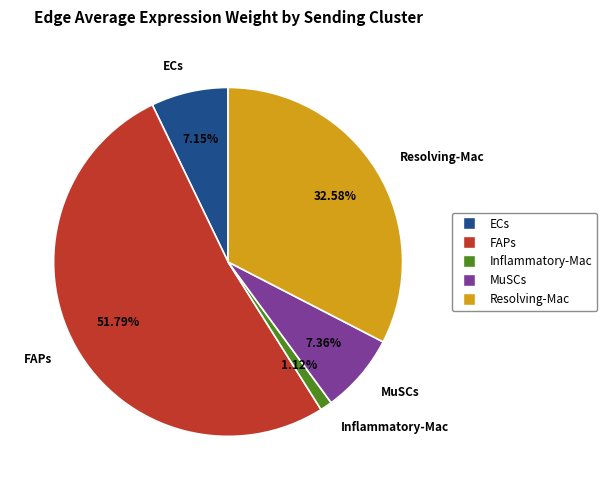

Which category has the biggest portion of the pie?

FAPs